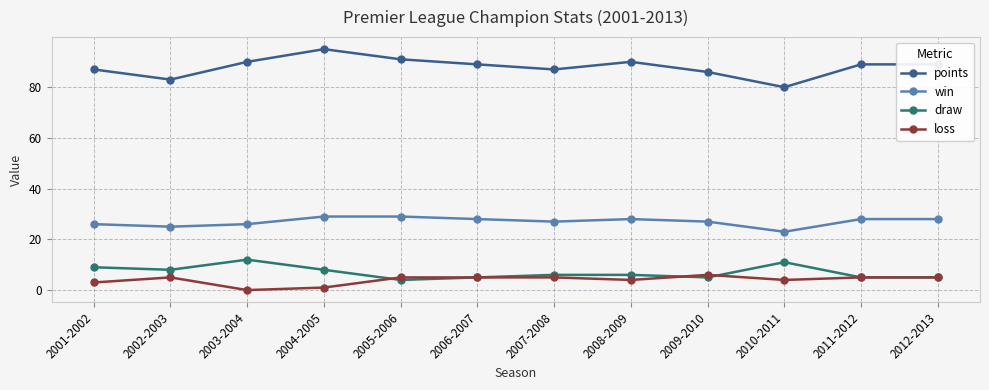

What is the difference between the highest and lowest values at 2011-2012?

84